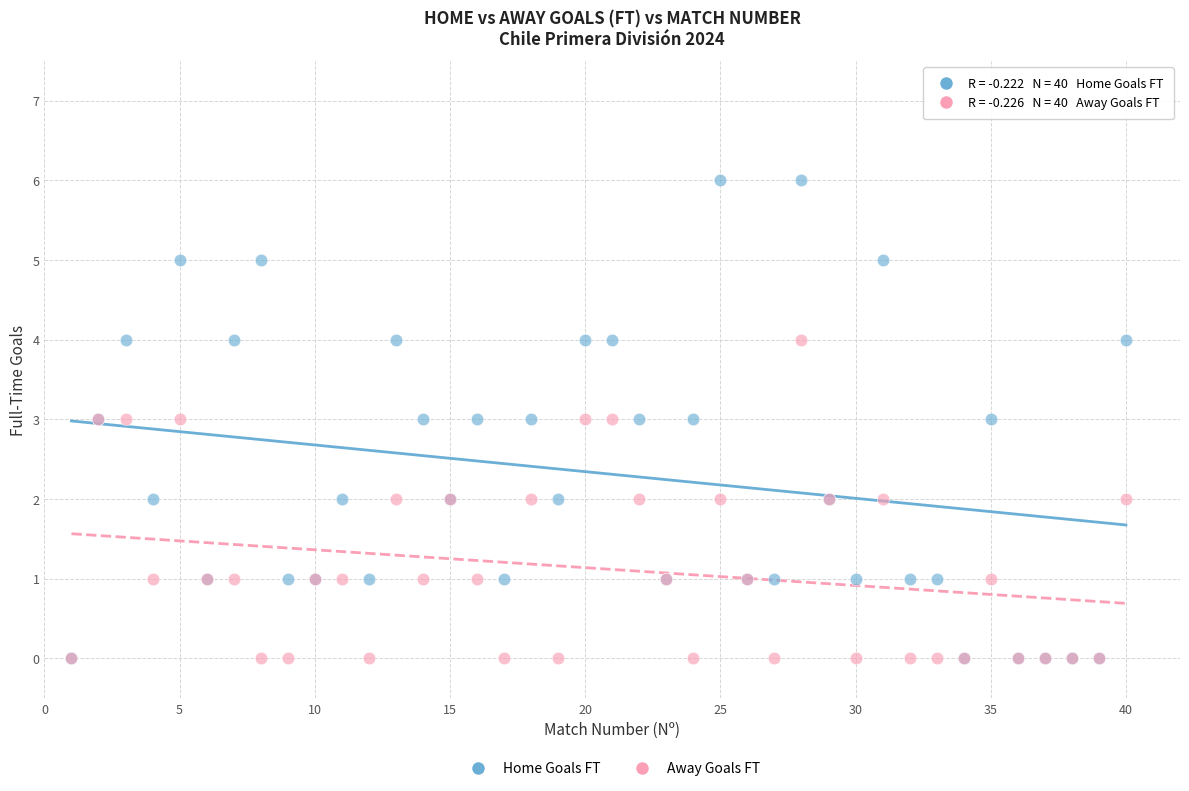

What are all the series names shown in the legend?

Home Goals FT, Away Goals FT